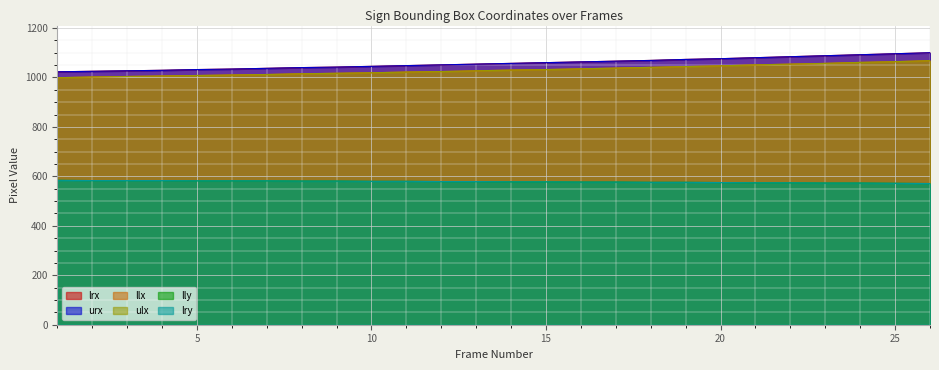

Reading right to left, list all the values displayed in this chart.

lrx: 1100	1096	1092	1088	1084	1080	1076	1073	1069	1066	1063	1060	1057	1054	1051	1048	1045	1042	1040	1037	1034	1032	1029	1027	1025	1023
urx: 1100	1096	1092	1088	1084	1080	1076	1073	1069	1066	1063	1060	1057	1054	1051	1048	1045	1042	1040	1037	1034	1032	1029	1027	1025	1023
llx: 1068	1064	1061	1057	1054	1051	1047	1044	1041	1038	1035	1032	1030	1027	1024	1022	1019	1017	1015	1012	1010	1008	1006	1004	1002	999
ulx: 1068	1064	1061	1057	1054	1051	1047	1044	1041	1038	1035	1032	1030	1027	1024	1022	1019	1017	1015	1012	1010	1008	1006	1004	1002	999
lly: 571	572	573	573	574	574	575	576	576	577	577	578	578	579	579	580	580	581	581	582	582	582	583	583	583	584
lry: 571	572	573	573	574	574	575	576	576	577	577	578	578	579	579	580	580	581	581	582	582	582	583	583	583	584